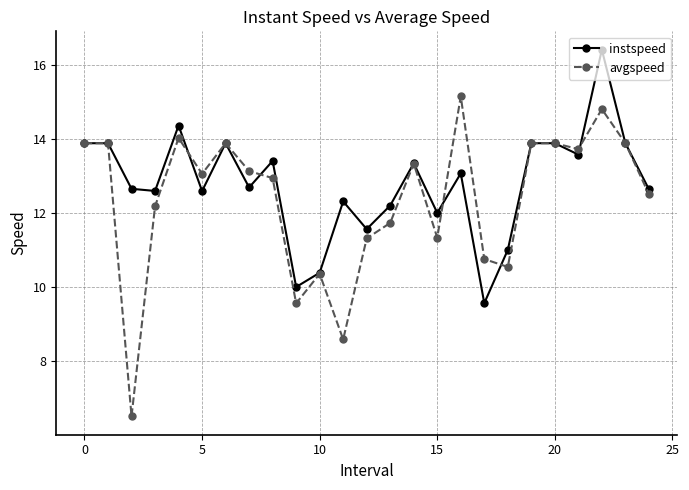

What is the difference between the maximum and minimum values in the avgspeed series?

8.6